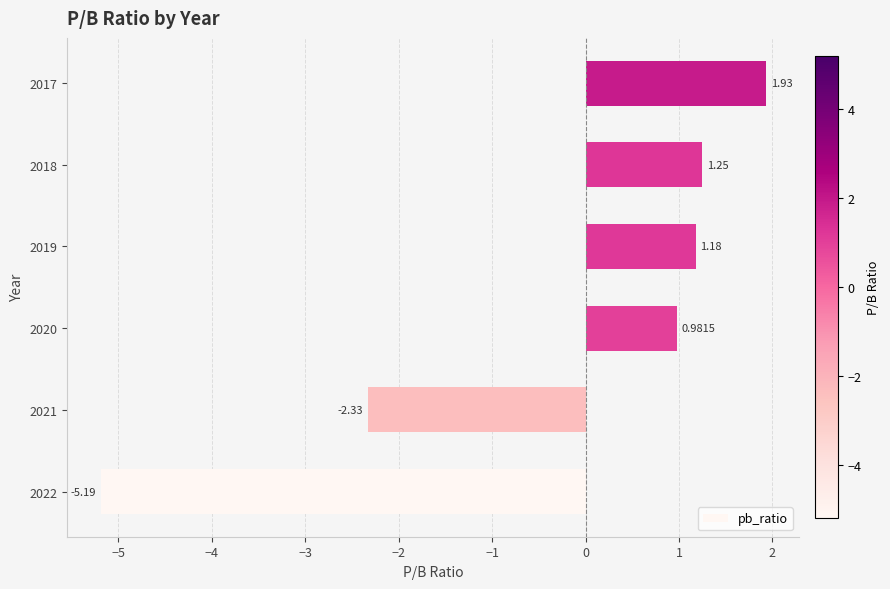

What is the sum of all values?

-2.2